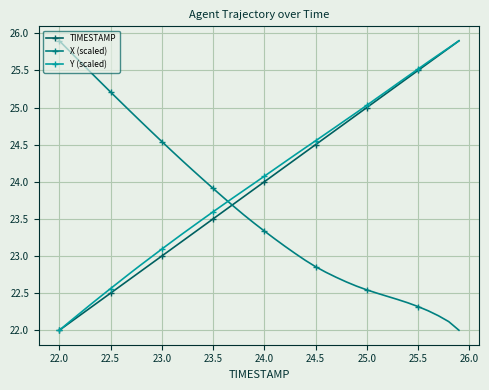

What is the value of the X (scaled) point at the 13th from the left?

24.3